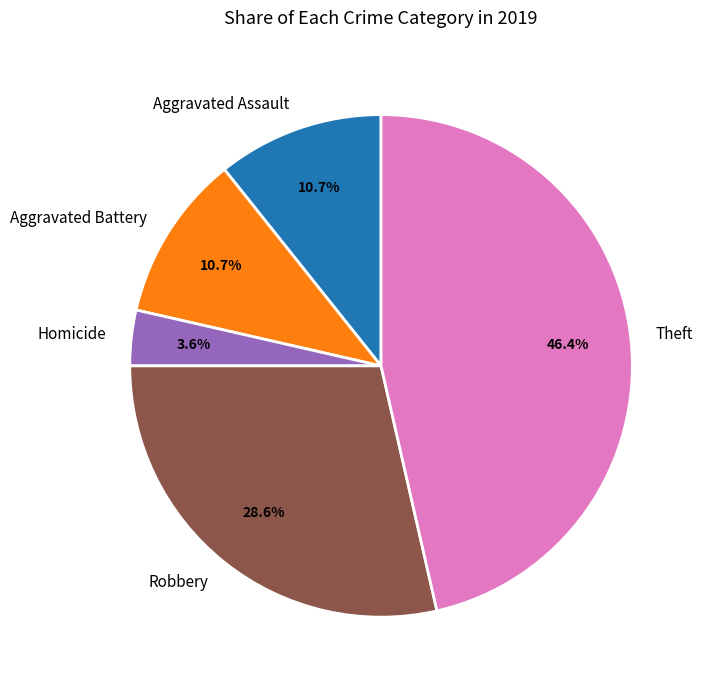

To the nearest percent, what percentage of the pie is Aggravated Battery?

11%